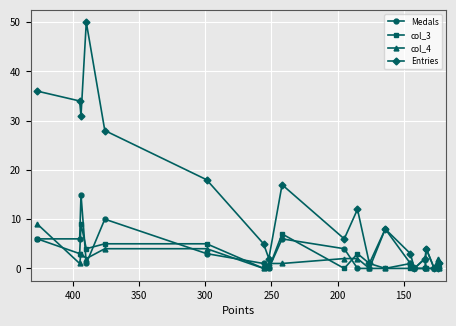

What is the maximum value shown in the chart?

50